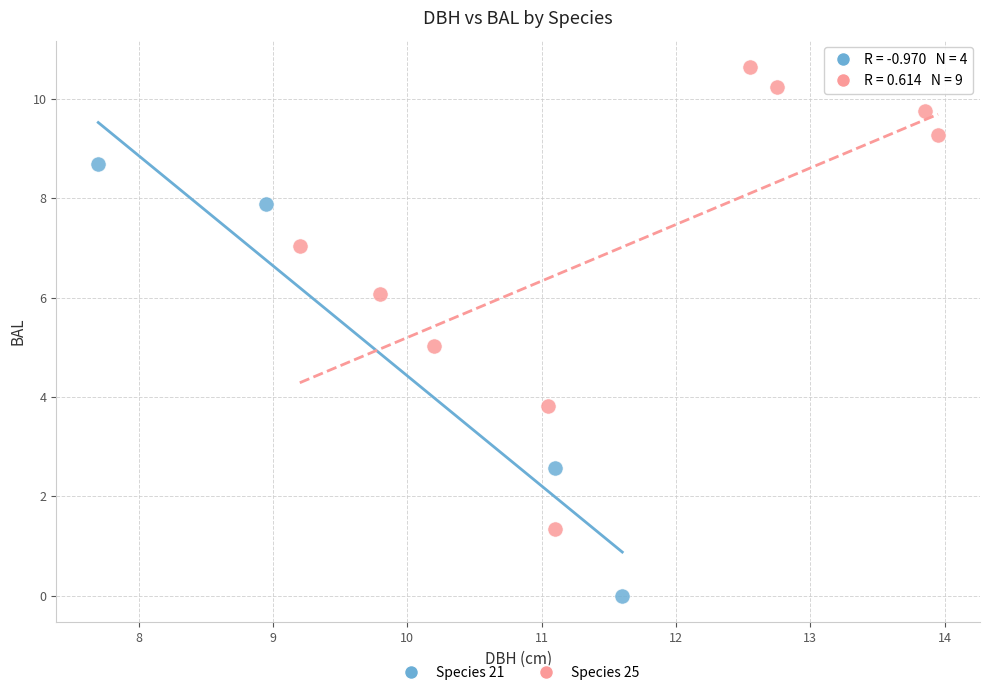

Which series reaches the minimum Y coordinate?

Species 21